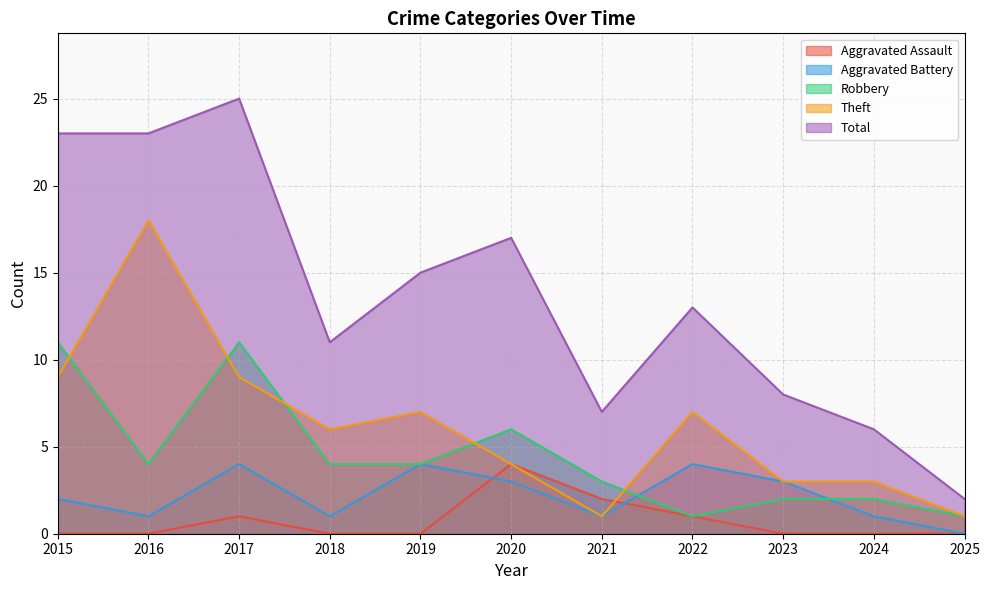

Reading left to right, extract all data points from this chart.

Aggravated Assault: 0	0	1	0	0	4	2	1	0	0	0
Aggravated Battery: 2	1	4	1	4	3	1	4	3	1	0
Robbery: 11	4	11	4	4	6	3	1	2	2	1
Theft: 9	18	9	6	7	4	1	7	3	3	1
Total: 23	23	25	11	15	17	7	13	8	6	2